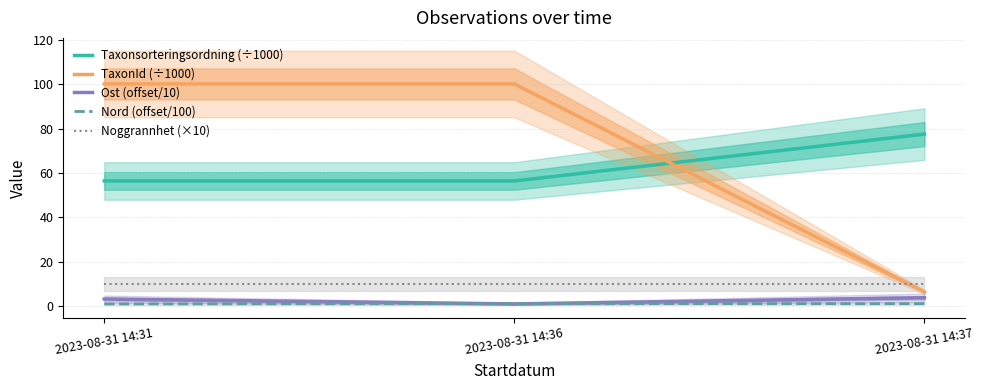

What is the value of the Ost (offset/10) point at the 2nd from the left?

1.0